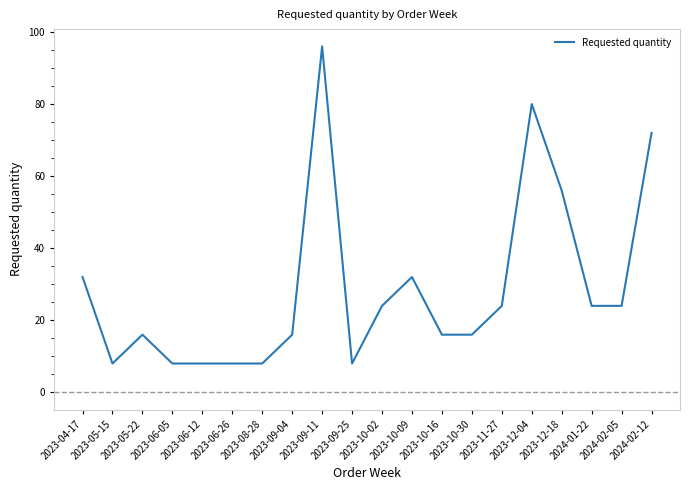

Reading left to right, list all the values displayed in this chart.

32	8	16	8	8	8	8	16	96	8	24	32	16	16	24	80	56	24	24	72